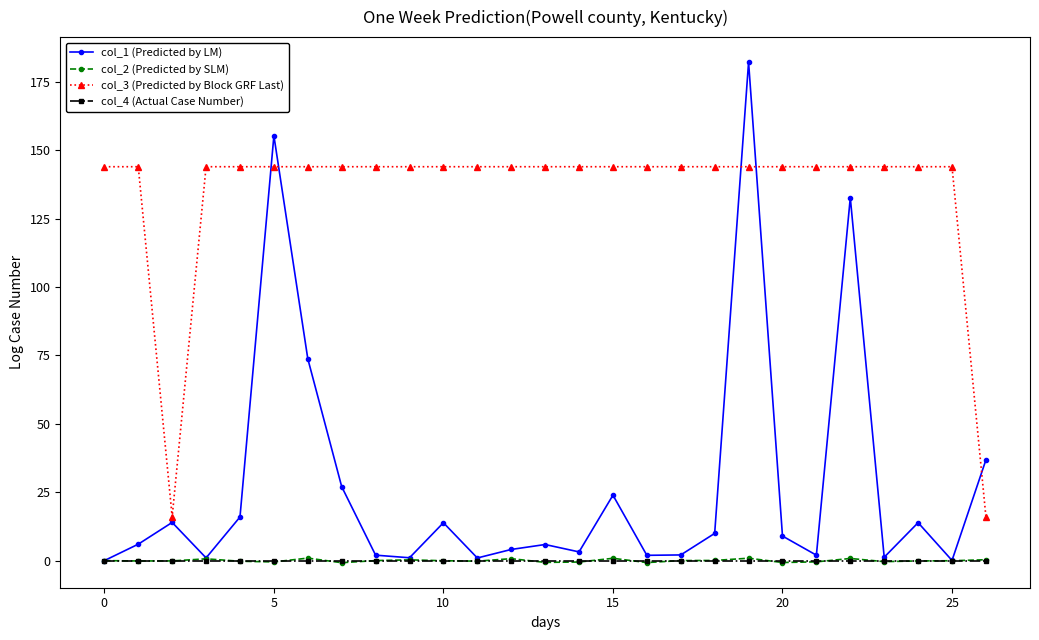

Which series has the largest total across all categories?

col_3 (Predicted by Block GRF Last)